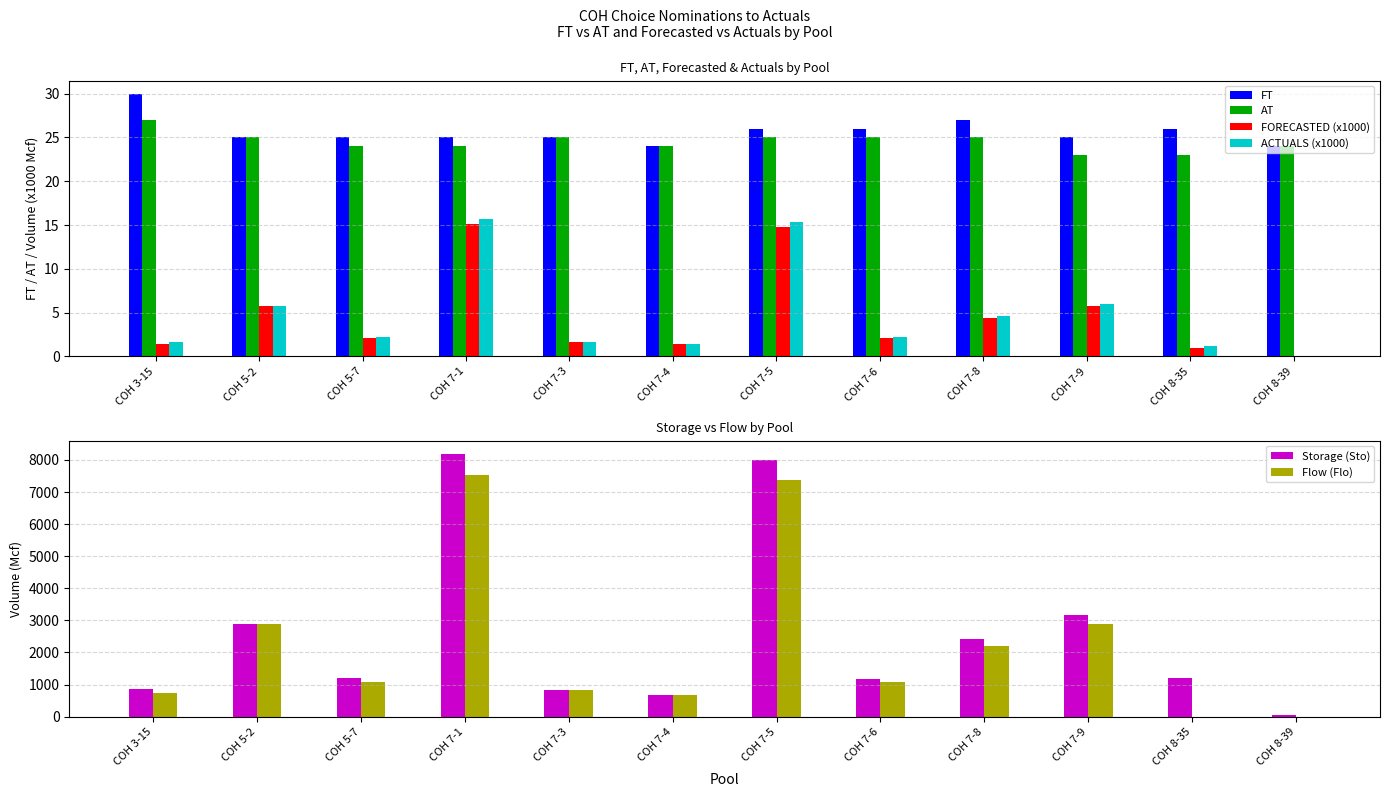

What is the difference between the Flow (Flo) values at COH 8-35 and COH 7-3?

826